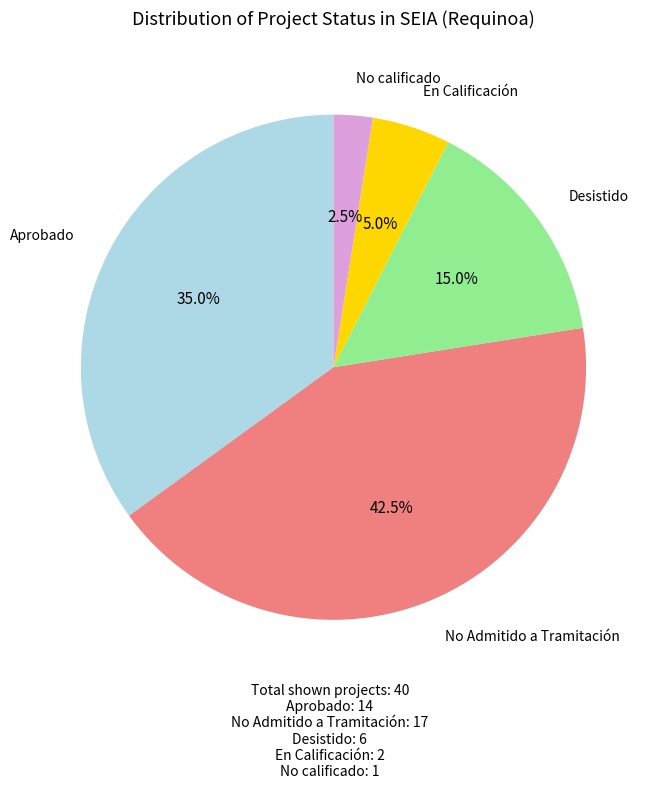

Is there a majority slice in this chart?

No